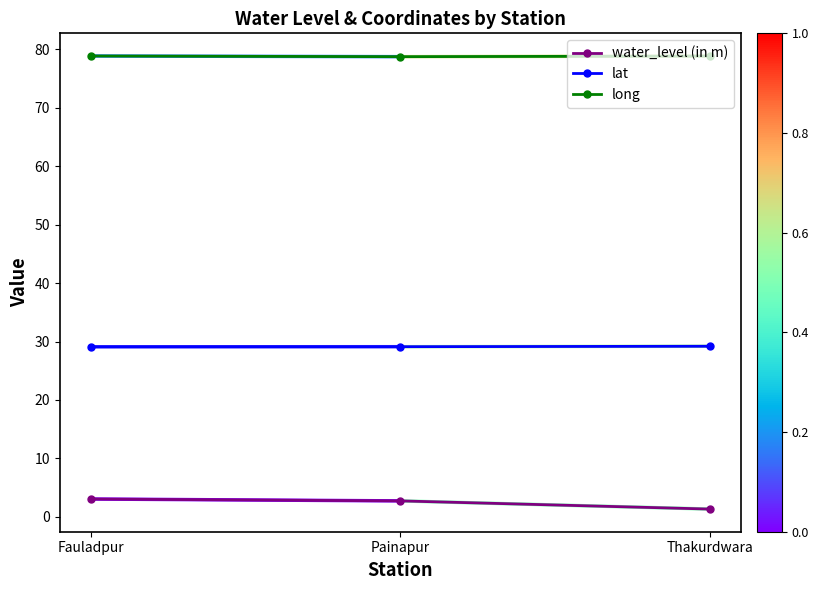

Count the number of categories in the chart.

3